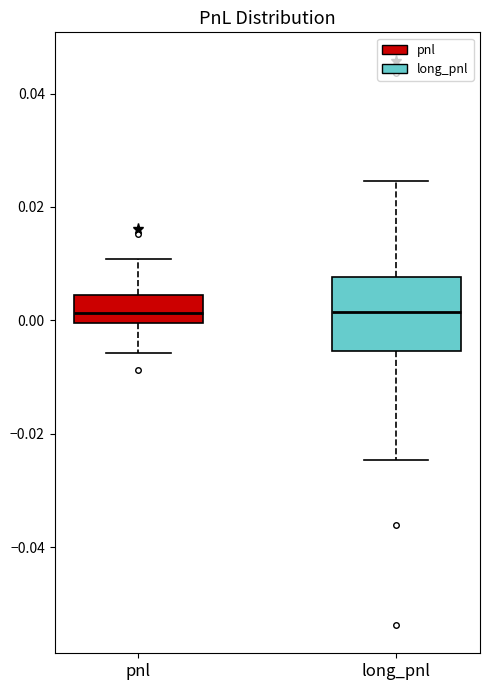

Reading left to right, transcribe this box plot: for each box, give where its median line is, the range the box spans, and where its two whiskers end, as read against the y-axis. The values are not printed on the chart, so give them approximately, as read against the axis.

pnl: median 0.002, box 0.000 to 0.004, whiskers -0.006 to 0.010
long_pnl: median 0.002, box -0.006 to 0.008, whiskers -0.024 to 0.024